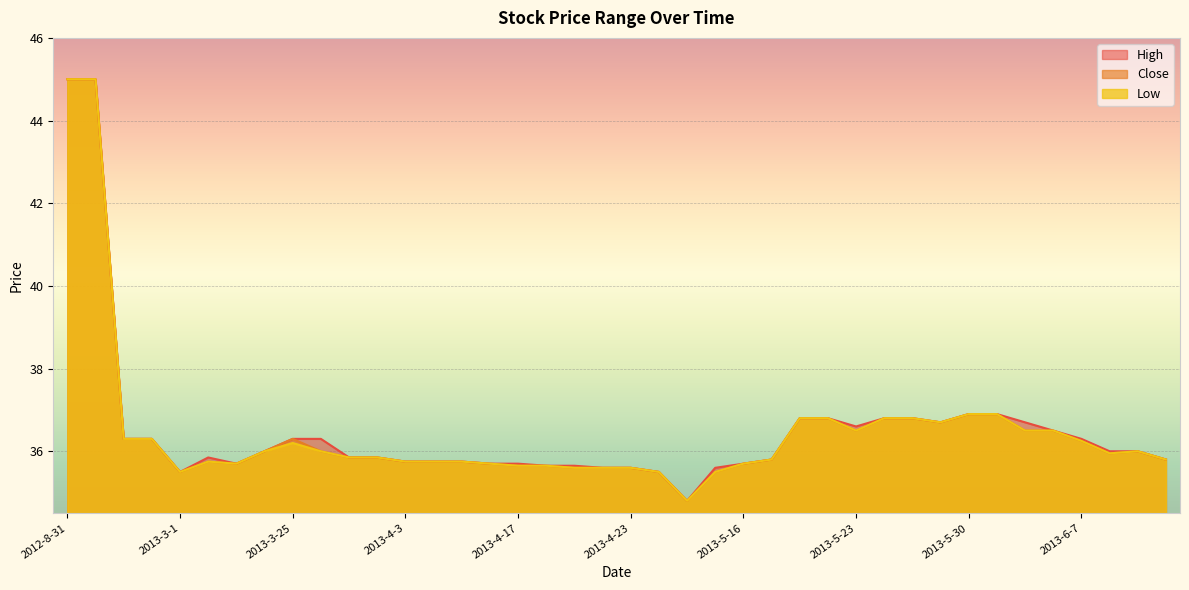

What is the difference between the Low values at 2013-3-27 and 2013-4-3?

0.2